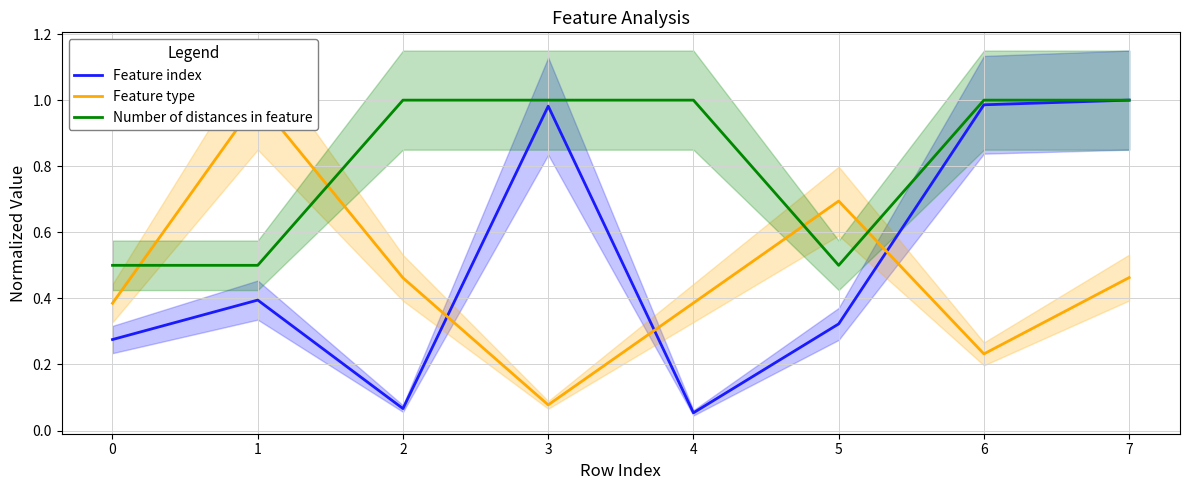

True or false: Number of distances in feature has more than 0 interior local peaks.

False